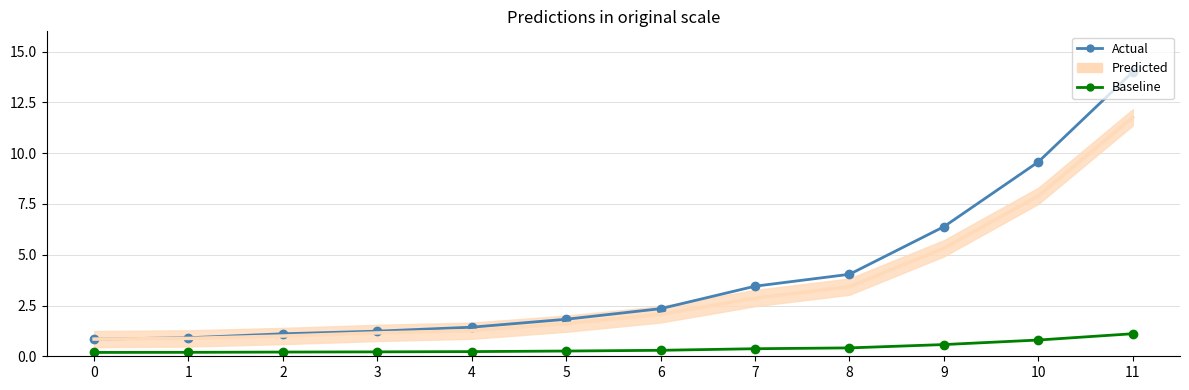

Does the chart have visible grid lines?

Yes